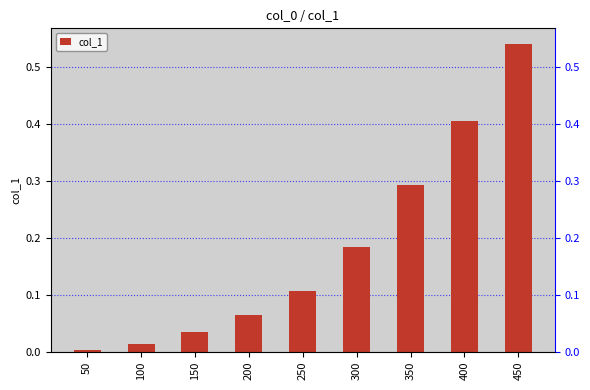

Are the bars grouped side by side (vs. stacked)?

No